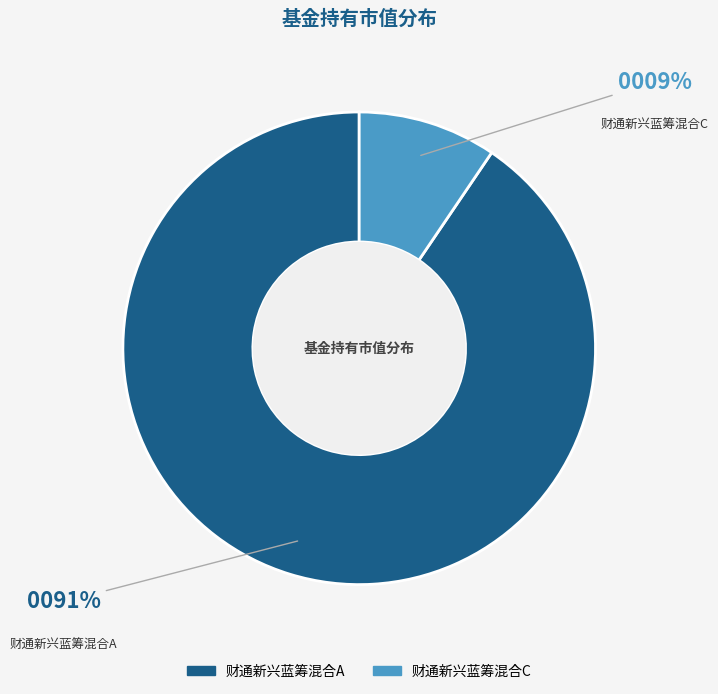

To the nearest percent, what is the average slice percentage?

50%